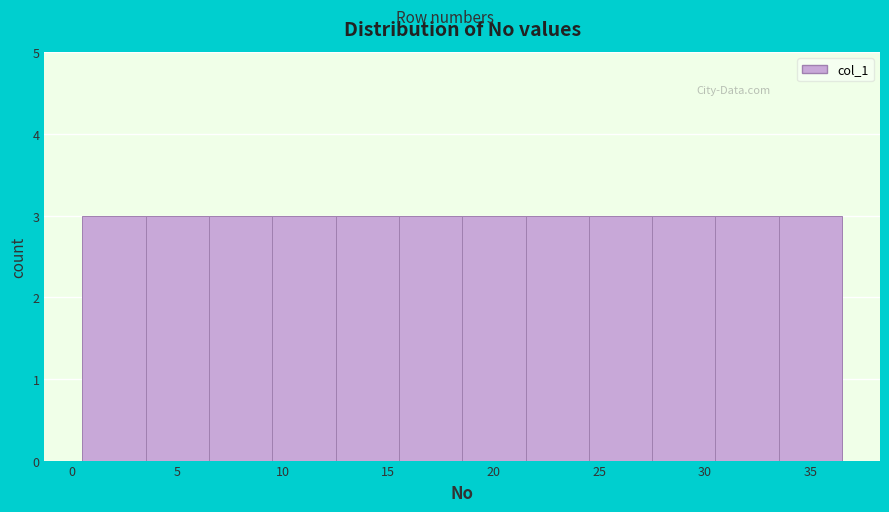

Reading left to right, transcribe this chart: for each bar, give the range it covers on the x-axis and its height. The values are not printed on the chart, so give them approximately, as read against the axis.

0.5 to 3.5: 3
3.5 to 6.5: 3
6.5 to 9.5: 3
9.5 to 12.5: 3
12.5 to 15.5: 3
15.5 to 18.5: 3
18.5 to 21.5: 3
21.5 to 24.5: 3
24.5 to 27.5: 3
27.5 to 30.5: 3
30.5 to 33.5: 3
33.5 to 36.5: 3